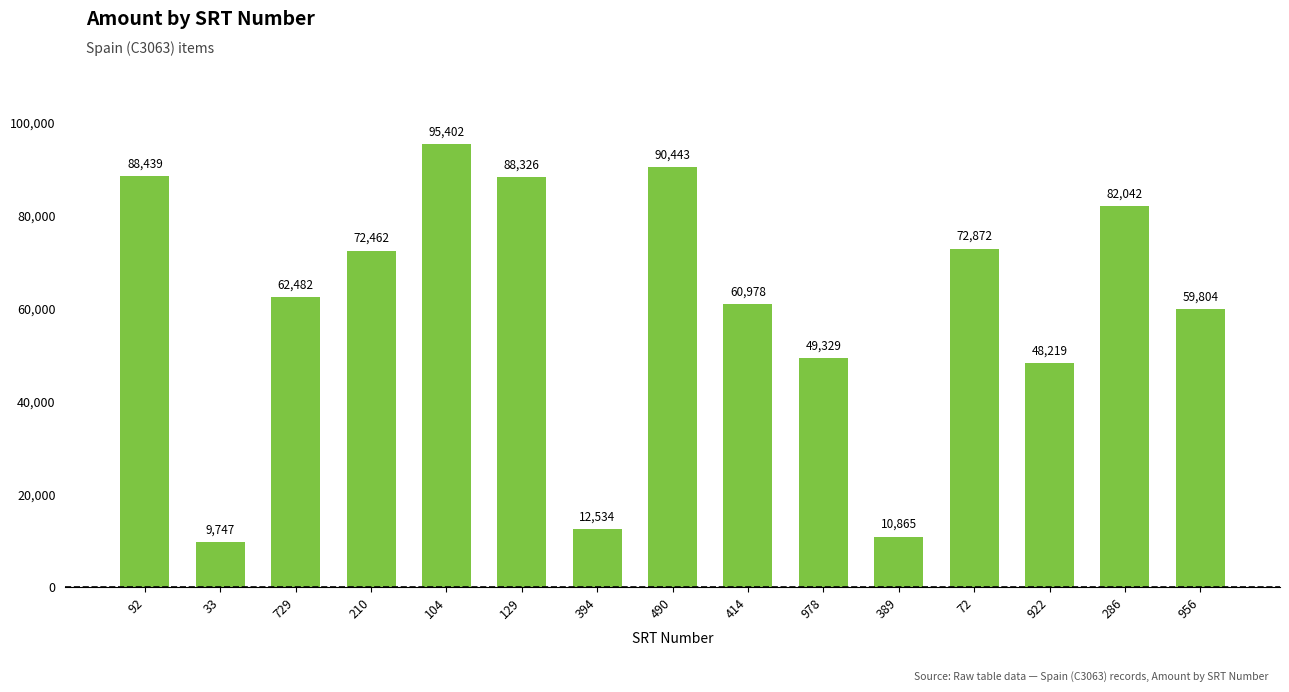

Which category has the lowest value across all series?

33